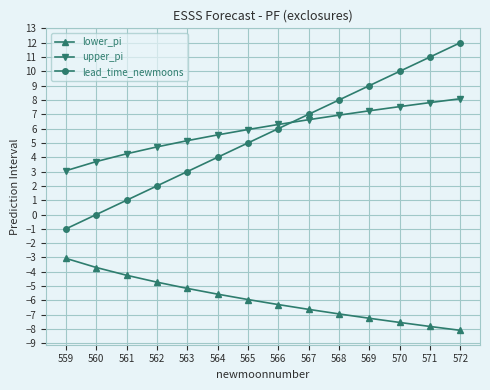

True or false: upper_pi and lead_time_newmoons intersect in this chart.

True